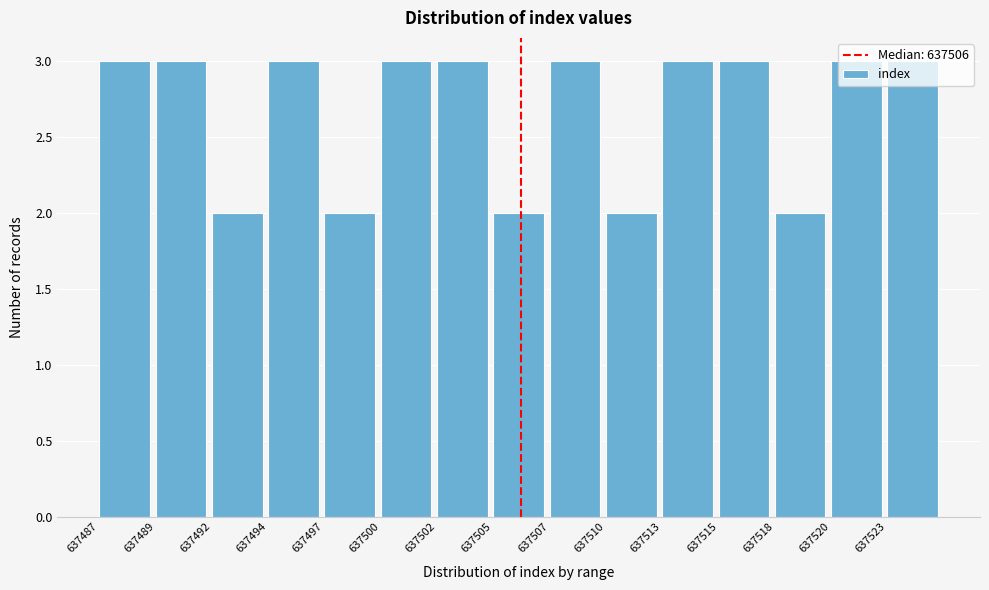

Approximately how many times larger is the value at 637505 compared to 637520?

0.7